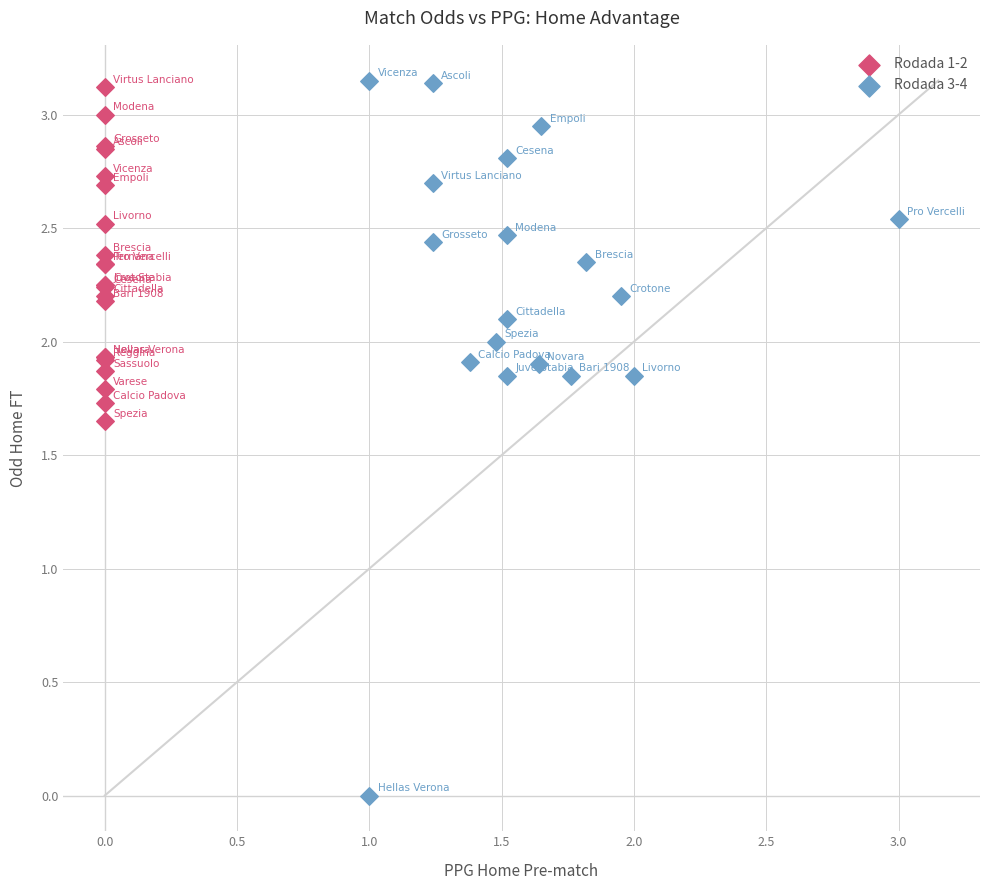

Which series reaches the minimum Y coordinate?

Rodada 3-4